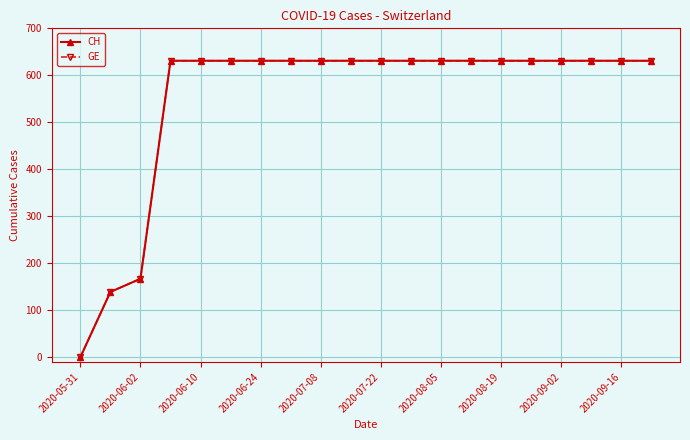

At which category is the sum across all series the highest?

2020-06-24